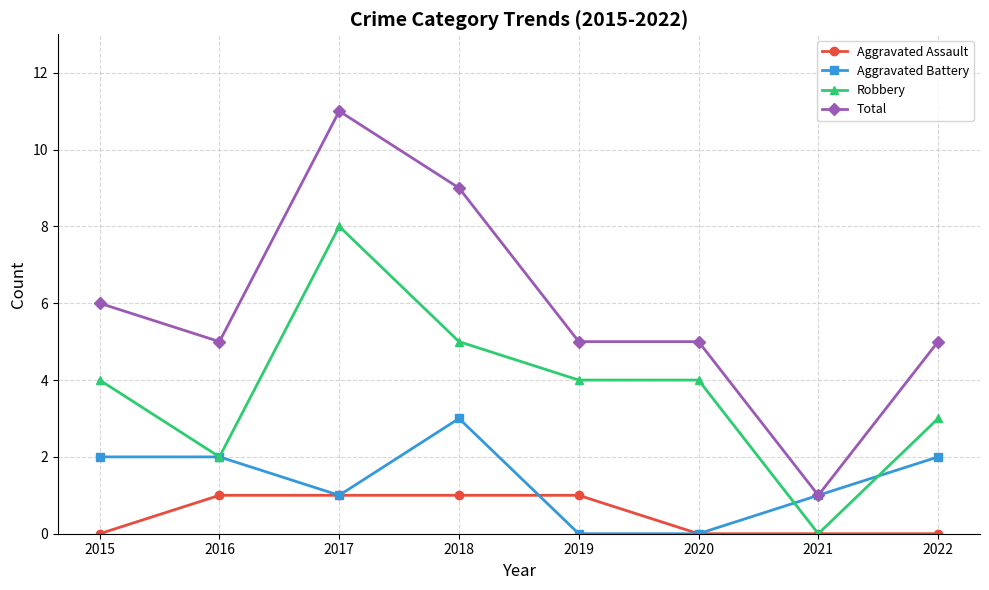

Which series has the largest total across all categories?

Total